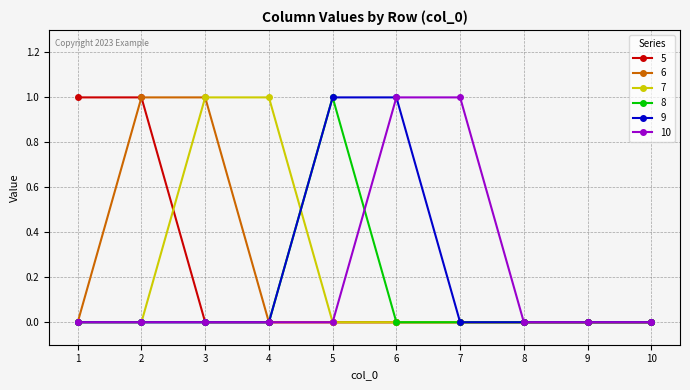

Is the value of 6 at 4 greater than the value of 5 at 1?

No